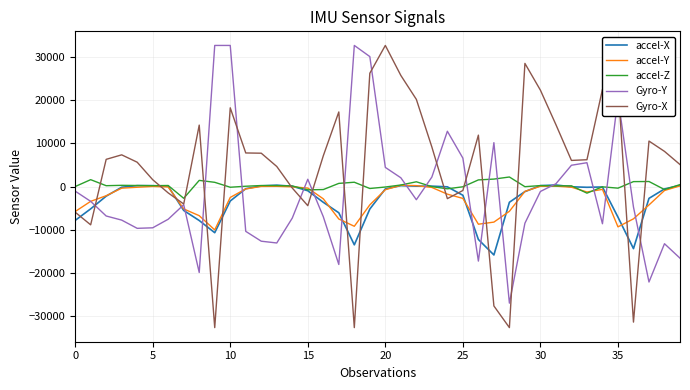

What is the lowest value of the Gyro-Y series?

-27081